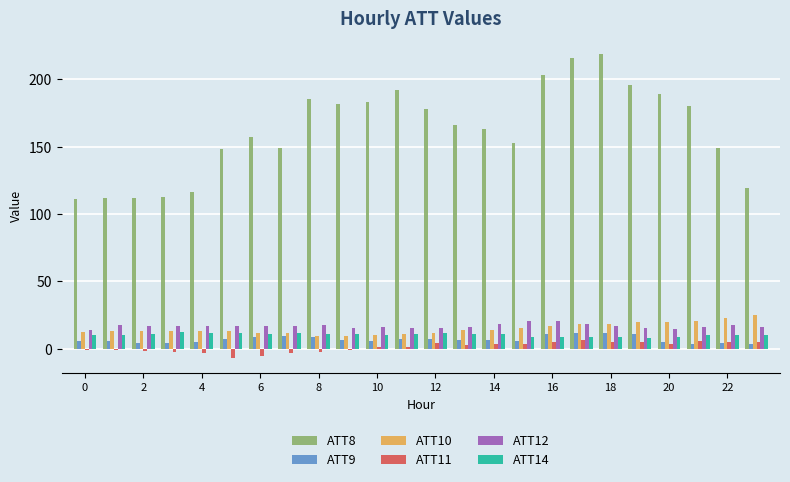

Which series has the largest total across all categories?

ATT8